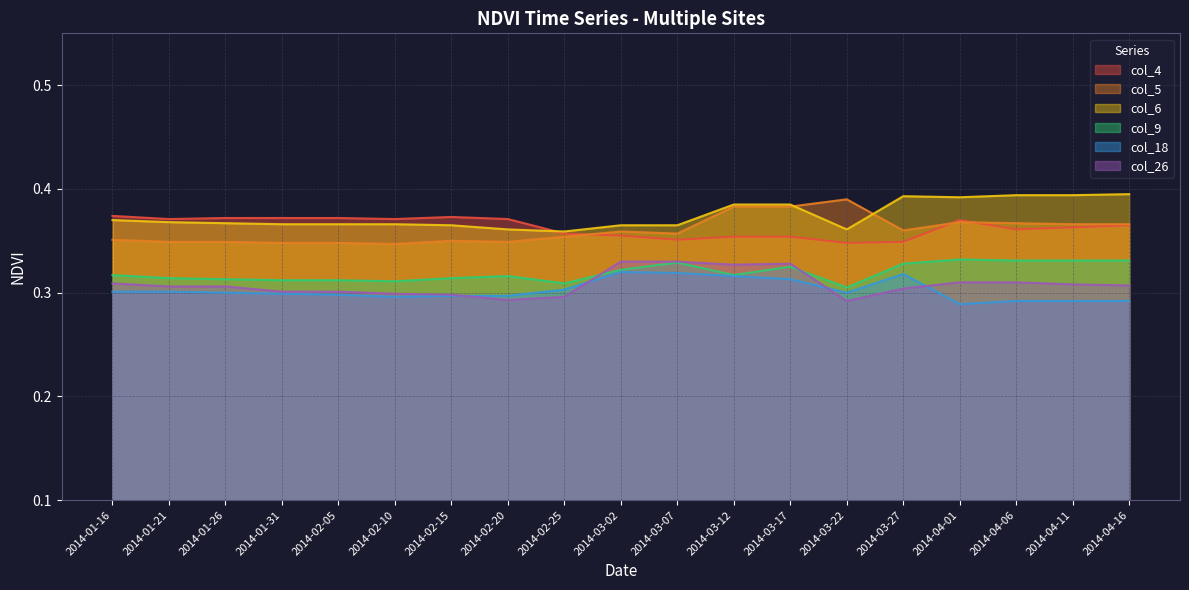

Reading right to left, extract all data points from this chart.

col_4: 2014-04-16=0.4	2014-04-11=0.4	2014-04-06=0.4	2014-04-01=0.4	2014-03-27=0.3	2014-03-22=0.3	2014-03-17=0.4	2014-03-12=0.4	2014-03-07=0.4	2014-03-02=0.4	2014-02-25=0.4	2014-02-20=0.4	2014-02-15=0.4	2014-02-10=0.4	2014-02-05=0.4	2014-01-31=0.4	2014-01-26=0.4	2014-01-21=0.4	2014-01-16=0.4
col_5: 2014-04-16=0.4	2014-04-11=0.4	2014-04-06=0.4	2014-04-01=0.4	2014-03-27=0.4	2014-03-22=0.4	2014-03-17=0.4	2014-03-12=0.4	2014-03-07=0.4	2014-03-02=0.4	2014-02-25=0.4	2014-02-20=0.3	2014-02-15=0.3	2014-02-10=0.3	2014-02-05=0.3	2014-01-31=0.3	2014-01-26=0.3	2014-01-21=0.3	2014-01-16=0.4
col_6: 2014-04-16=0.4	2014-04-11=0.4	2014-04-06=0.4	2014-04-01=0.4	2014-03-27=0.4	2014-03-22=0.4	2014-03-17=0.4	2014-03-12=0.4	2014-03-07=0.4	2014-03-02=0.4	2014-02-25=0.4	2014-02-20=0.4	2014-02-15=0.4	2014-02-10=0.4	2014-02-05=0.4	2014-01-31=0.4	2014-01-26=0.4	2014-01-21=0.4	2014-01-16=0.4
col_9: 2014-04-16=0.3	2014-04-11=0.3	2014-04-06=0.3	2014-04-01=0.3	2014-03-27=0.3	2014-03-22=0.3	2014-03-17=0.3	2014-03-12=0.3	2014-03-07=0.3	2014-03-02=0.3	2014-02-25=0.3	2014-02-20=0.3	2014-02-15=0.3	2014-02-10=0.3	2014-02-05=0.3	2014-01-31=0.3	2014-01-26=0.3	2014-01-21=0.3	2014-01-16=0.3
col_18: 2014-04-16=0.3	2014-04-11=0.3	2014-04-06=0.3	2014-04-01=0.3	2014-03-27=0.3	2014-03-22=0.3	2014-03-17=0.3	2014-03-12=0.3	2014-03-07=0.3	2014-03-02=0.3	2014-02-25=0.3	2014-02-20=0.3	2014-02-15=0.3	2014-02-10=0.3	2014-02-05=0.3	2014-01-31=0.3	2014-01-26=0.3	2014-01-21=0.3	2014-01-16=0.3
col_26: 2014-04-16=0.3	2014-04-11=0.3	2014-04-06=0.3	2014-04-01=0.3	2014-03-27=0.3	2014-03-22=0.3	2014-03-17=0.3	2014-03-12=0.3	2014-03-07=0.3	2014-03-02=0.3	2014-02-25=0.3	2014-02-20=0.3	2014-02-15=0.3	2014-02-10=0.3	2014-02-05=0.3	2014-01-31=0.3	2014-01-26=0.3	2014-01-21=0.3	2014-01-16=0.3